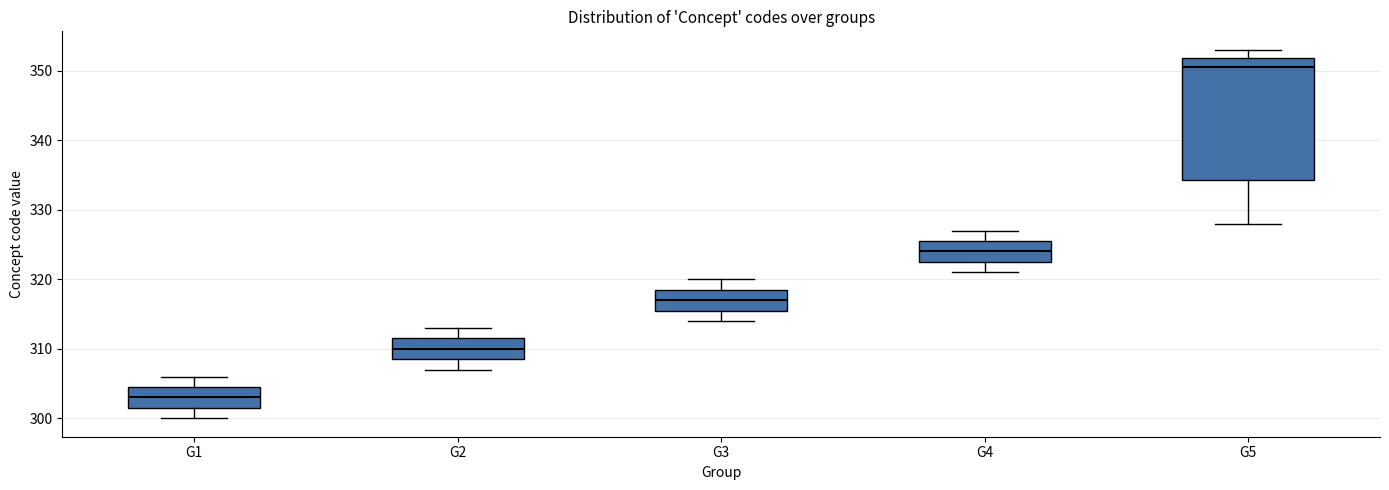

Reading left to right, transcribe this box plot: for each box, give where its median line is, the range the box spans, and where its two whiskers end, as read against the y-axis. The values are not printed on the chart, so give them approximately, as read against the axis.

G1: median 303, box 302 to 305, whiskers 300 to 306
G2: median 310, box 309 to 312, whiskers 307 to 313
G3: median 317, box 316 to 319, whiskers 314 to 320
G4: median 324, box 323 to 326, whiskers 321 to 327
G5: median 351, box 334 to 352, whiskers 328 to 353